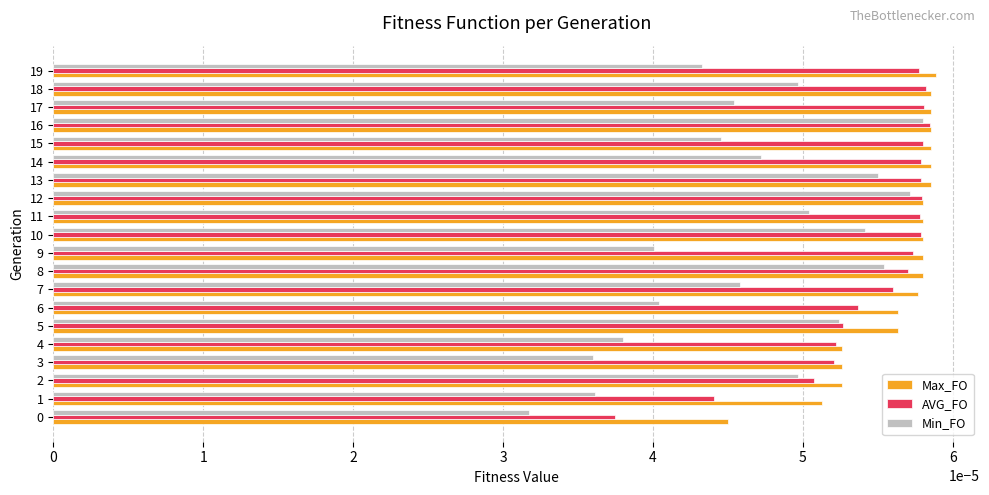

Between 9 and 19, which series saw the biggest shift?

Min_FO